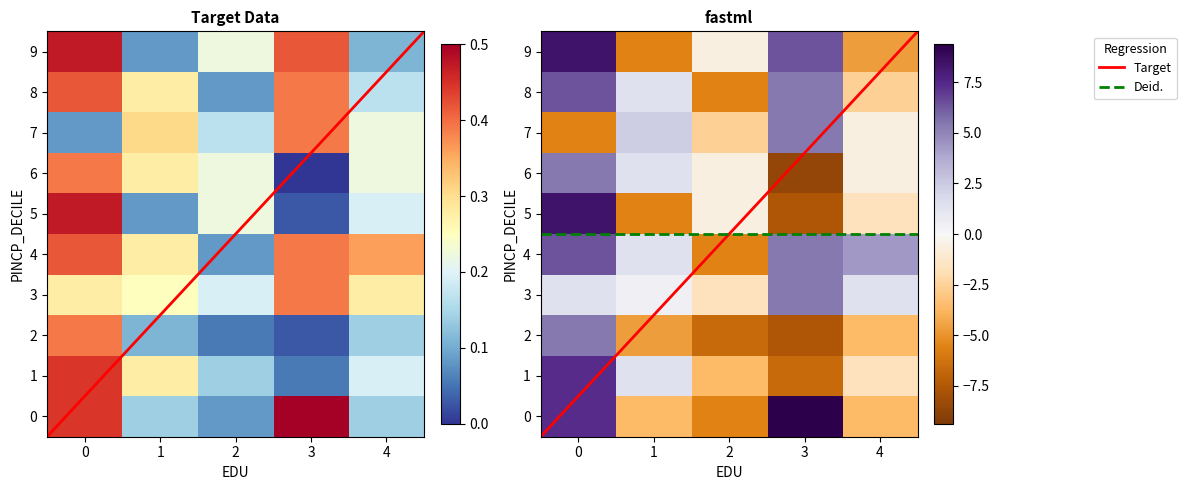

The -57 series shows 0.8 at 0. True or false?

False